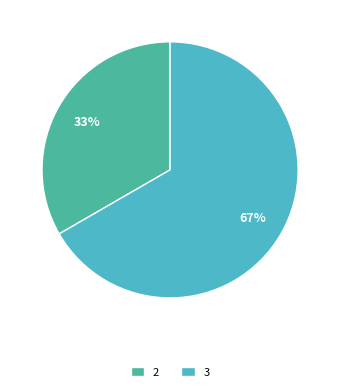

Rank the categories by value from highest to lowest.

3, 2